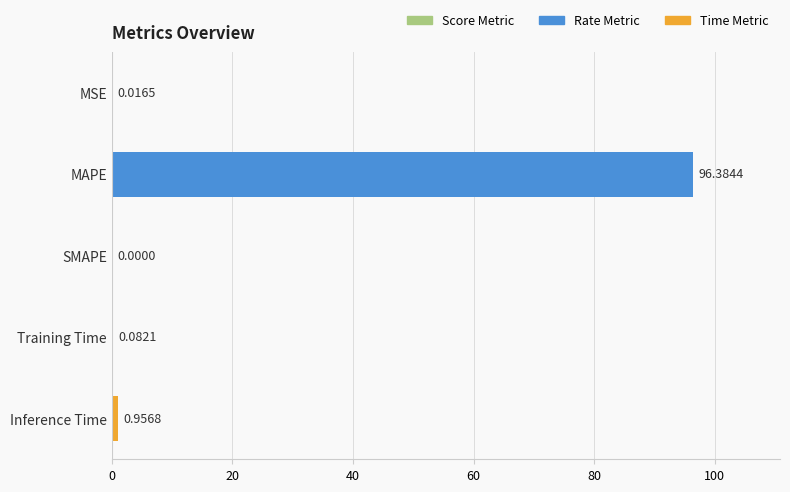

Where is the data nearest to the value 48?

Inference Time